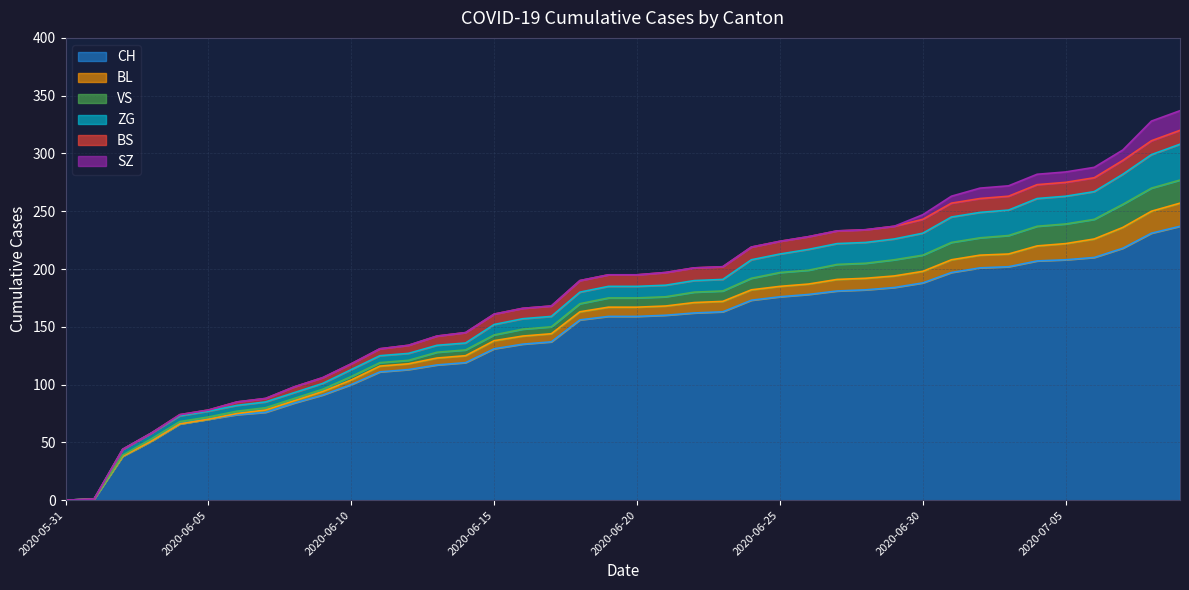

Reading left to right, extract all data points from this chart.

CH: 0	1	38	51	66	70	74	76	84	91	100	111	113	117	119	131	135	137	156	159	159	160	162	163	173	176	178	181	182	184	188	197	201	202	207	208	210	218	231	237
BL: 0	0	0	0	0	0	1	2	2	3	4	5	5	6	6	7	7	7	7	8	8	8	9	9	9	9	9	10	10	10	10	11	11	11	13	14	16	18	19	20
VS: 0	0	1	2	2	2	2	2	2	2	3	3	3	5	5	5	6	6	7	8	8	8	9	9	10	12	12	13	13	14	14	15	15	16	17	17	17	20	20	20
BS: 0	0	0	0	1	1	3	3	5	5	5	6	7	8	9	9	9	9	10	10	10	11	11	11	11	11	11	11	11	11	12	12	12	12	12	12	12	12	12	12
SZ: 0	0	0	0	0	0	0	0	0	0	0	0	0	0	0	0	0	0	0	0	0	0	0	0	0	0	0	0	0	0	4	6	9	9	9	9	9	9	17	17
ZG: 0	0	5	5	5	5	5	5	5	5	6	6	6	6	6	9	9	9	10	10	10	10	10	10	16	16	18	18	18	18	19	22	22	22	24	24	24	26	29	31